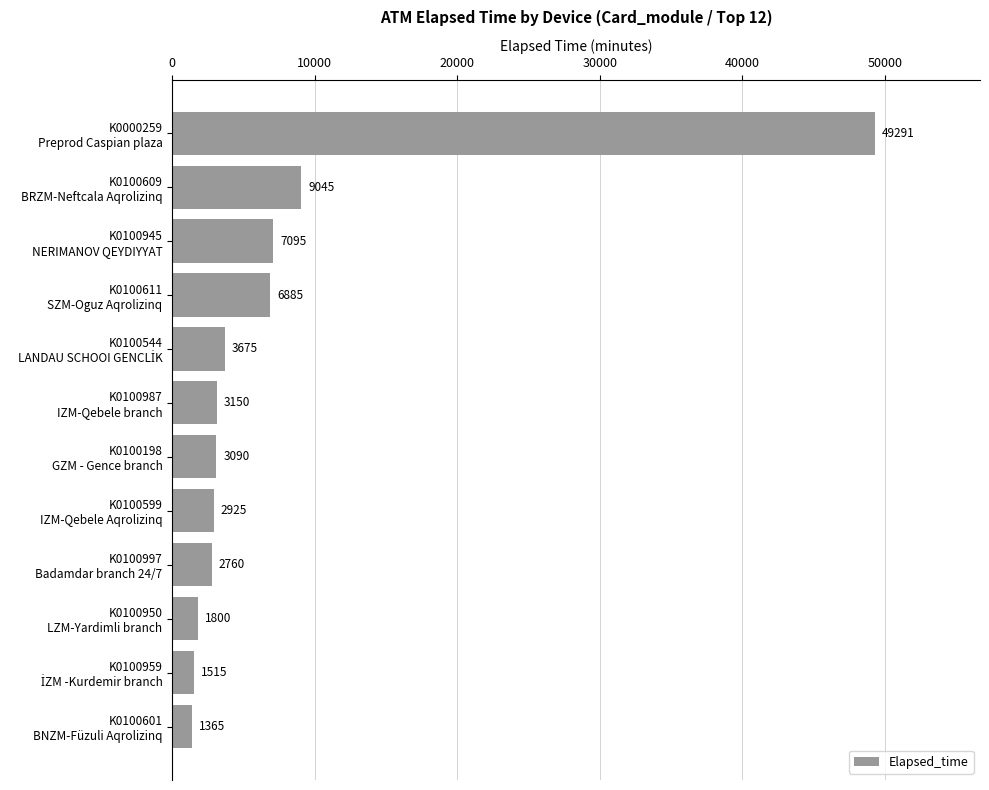

Are the bars grouped side by side (vs. stacked)?

No